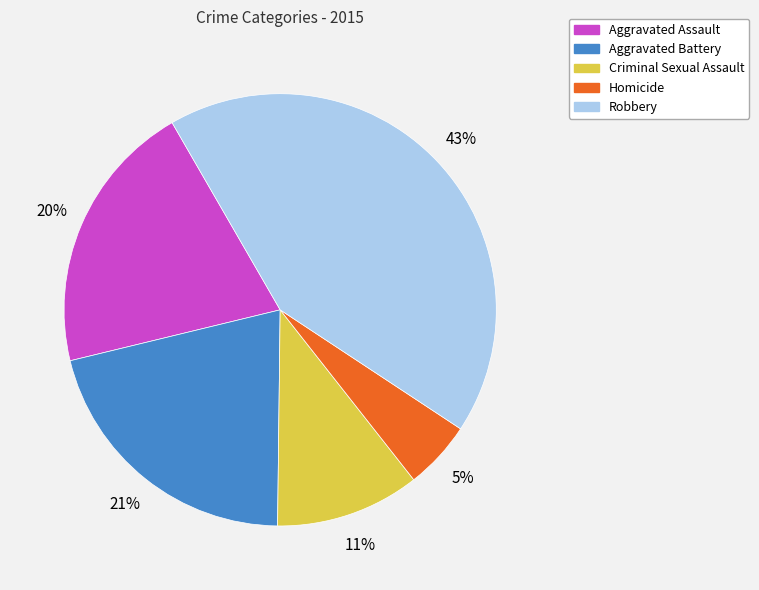

To the nearest percent, what is the difference between the Homicide and Aggravated Battery slice percentages?

16%